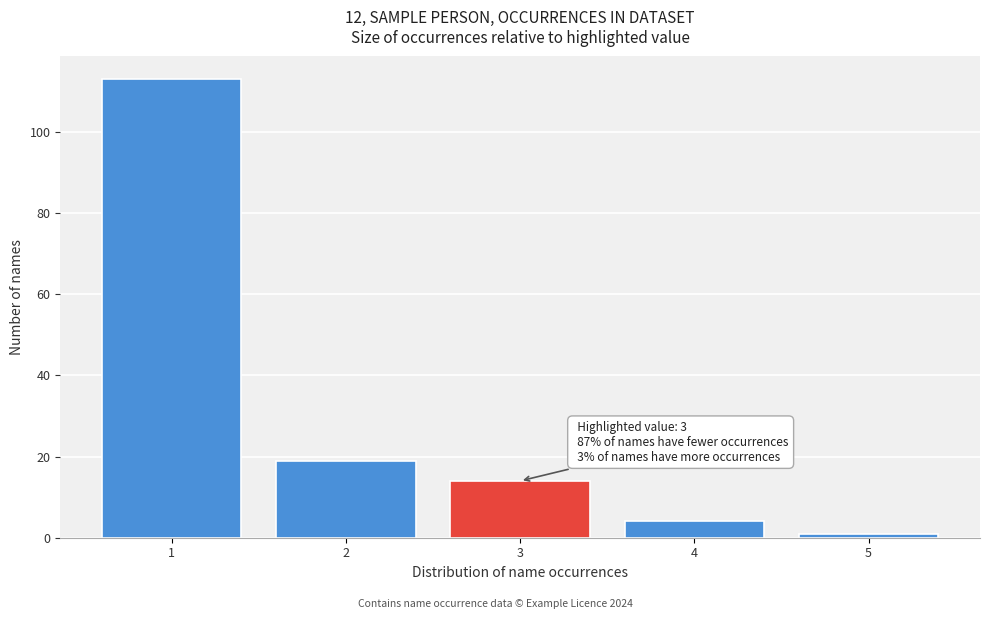

Reading left to right, extract all data points from this chart.

1=113	2=19	3=14	4=4	5=1